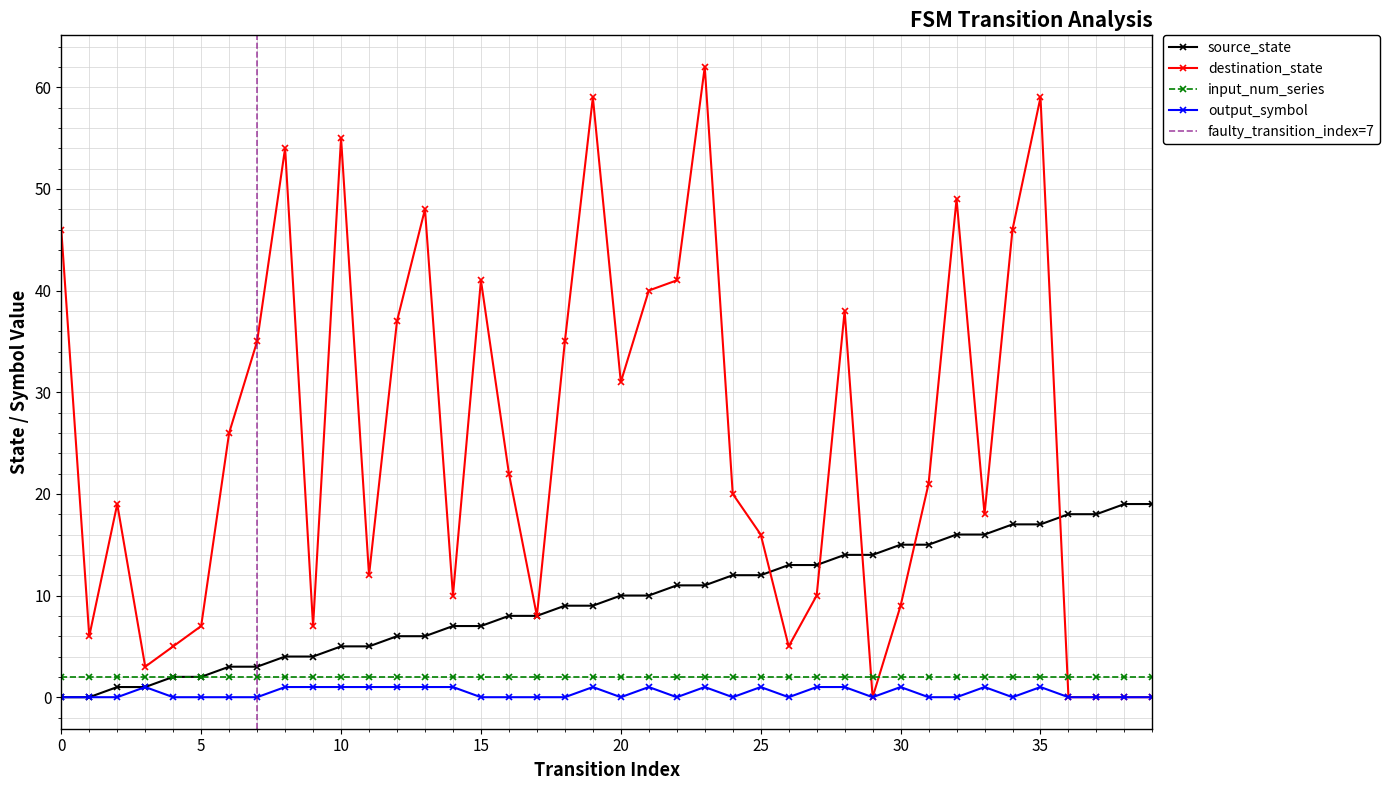

True or false: destination_state has a value of 21 at 31.

True